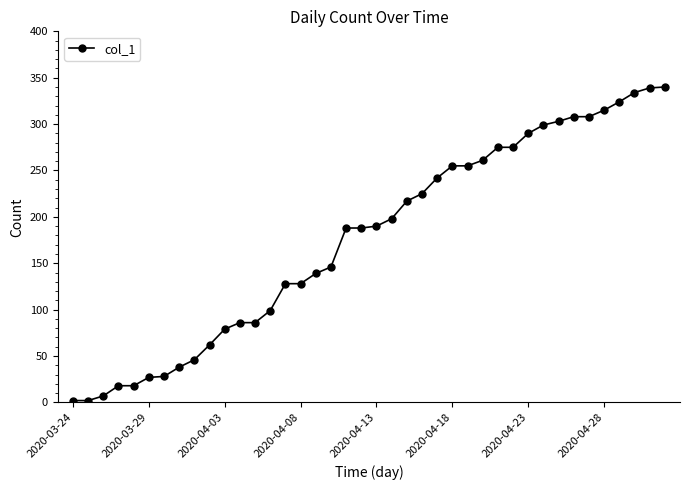

What is the value of the 34th point from the left?

308